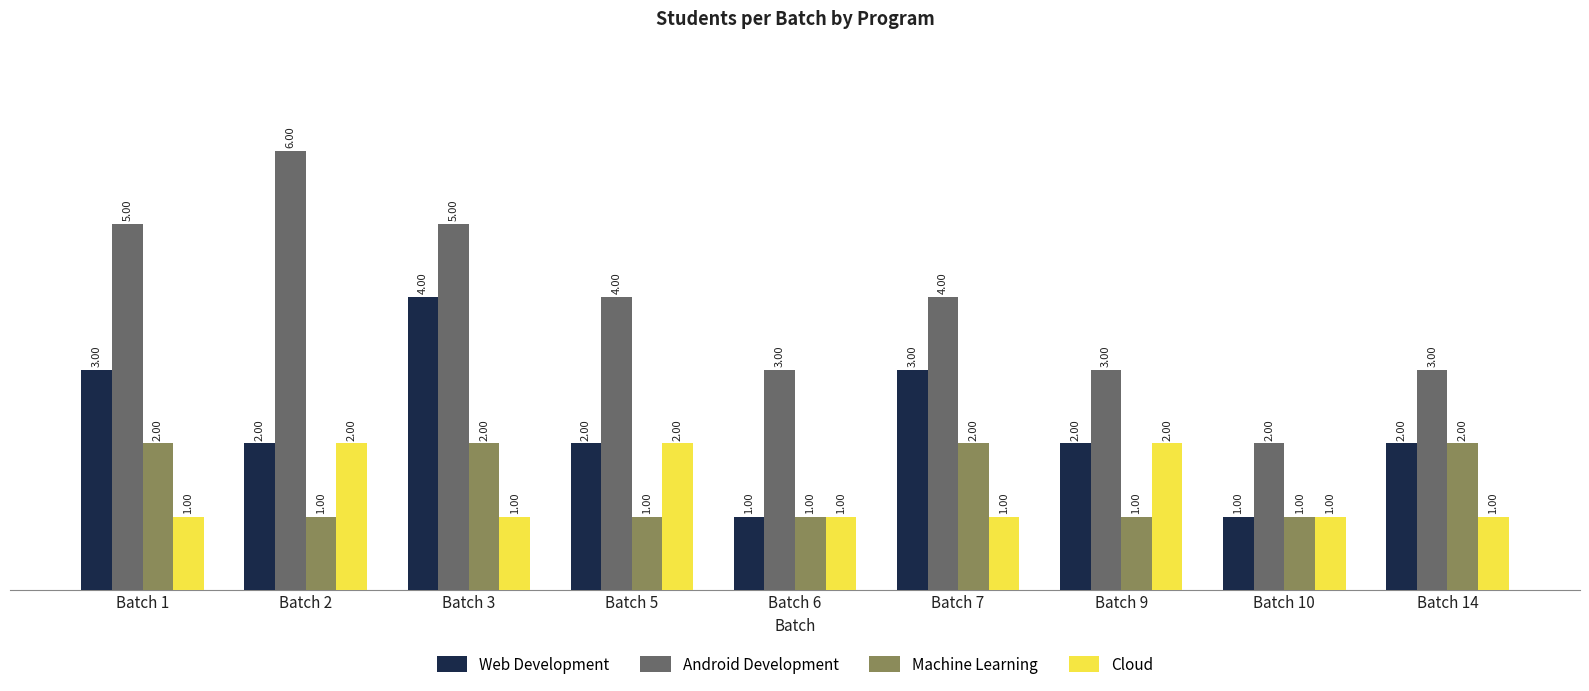

Which series has the largest range (max minus min)?

Android Development